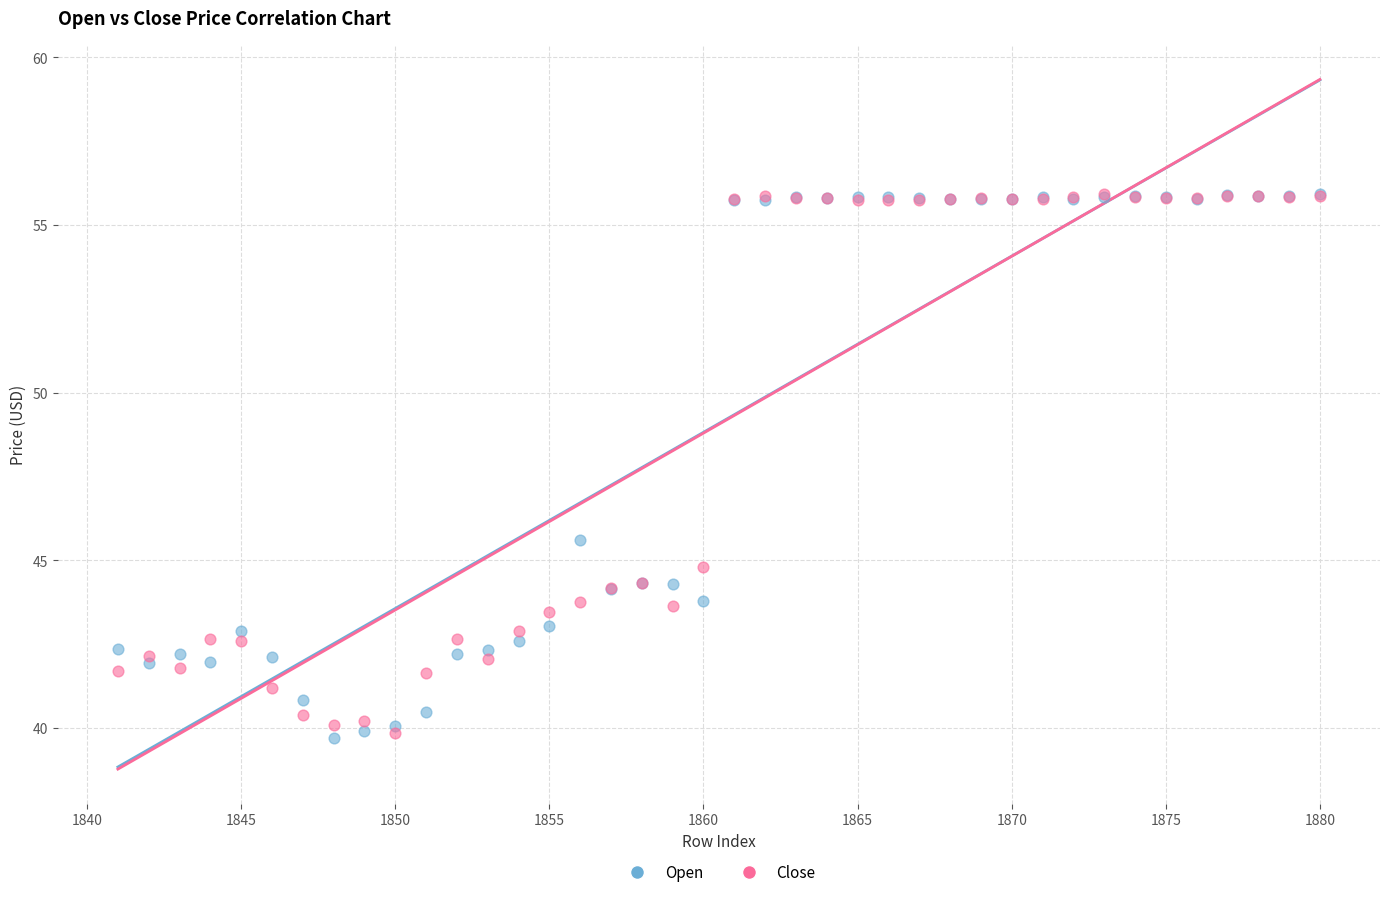

In the Close series, what Y value is closest to 47?

44.8